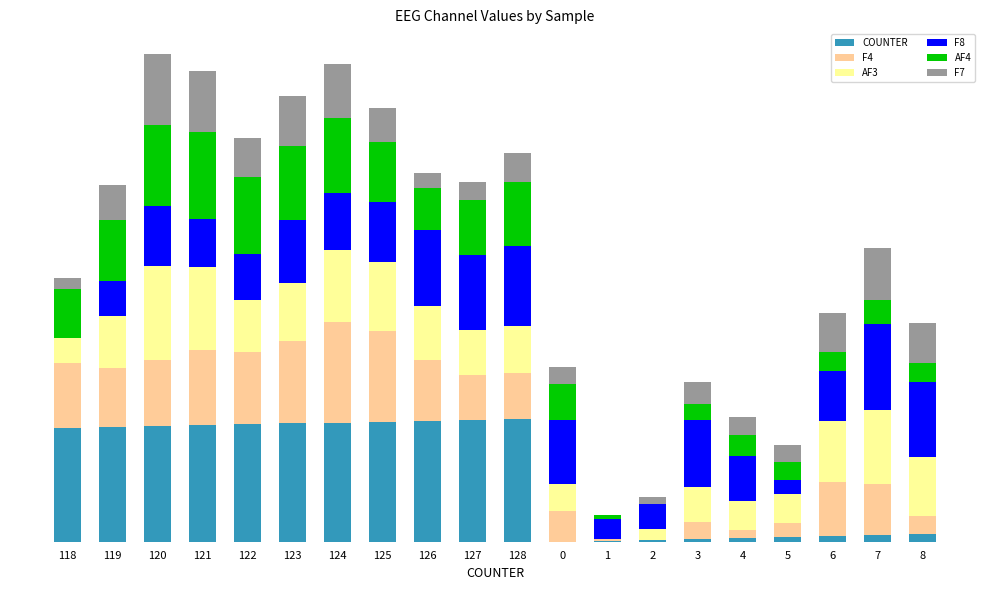

Does the chart contain stacked bars?

Yes